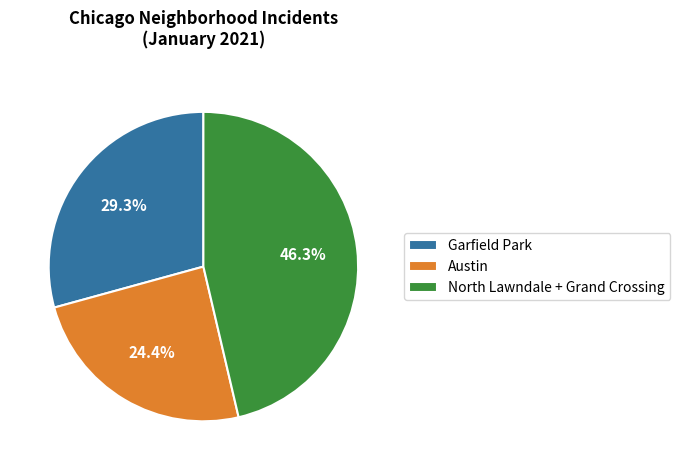

Is there any slice that represents more than half of the pie?

No